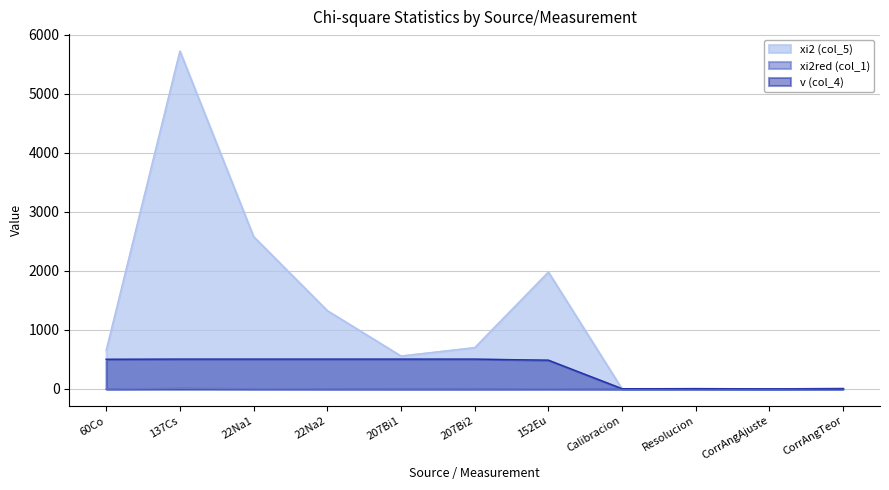

True or false: xi2 (col_5) has a value of 10.0 at Resolucion.

True